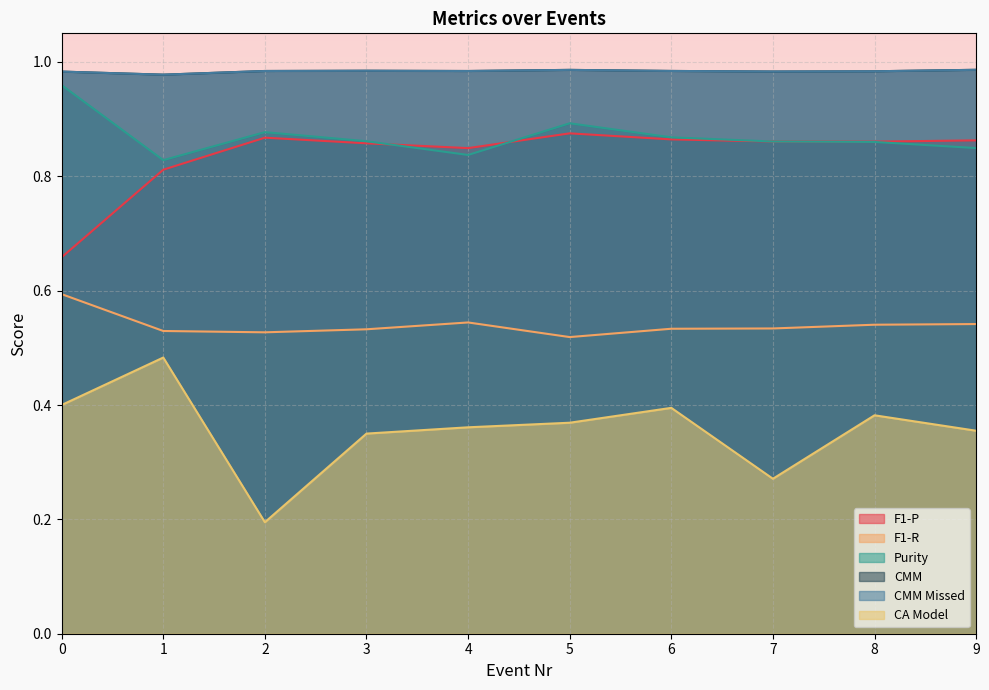

Between 2 and 9, which series saw the biggest shift?

CA Model